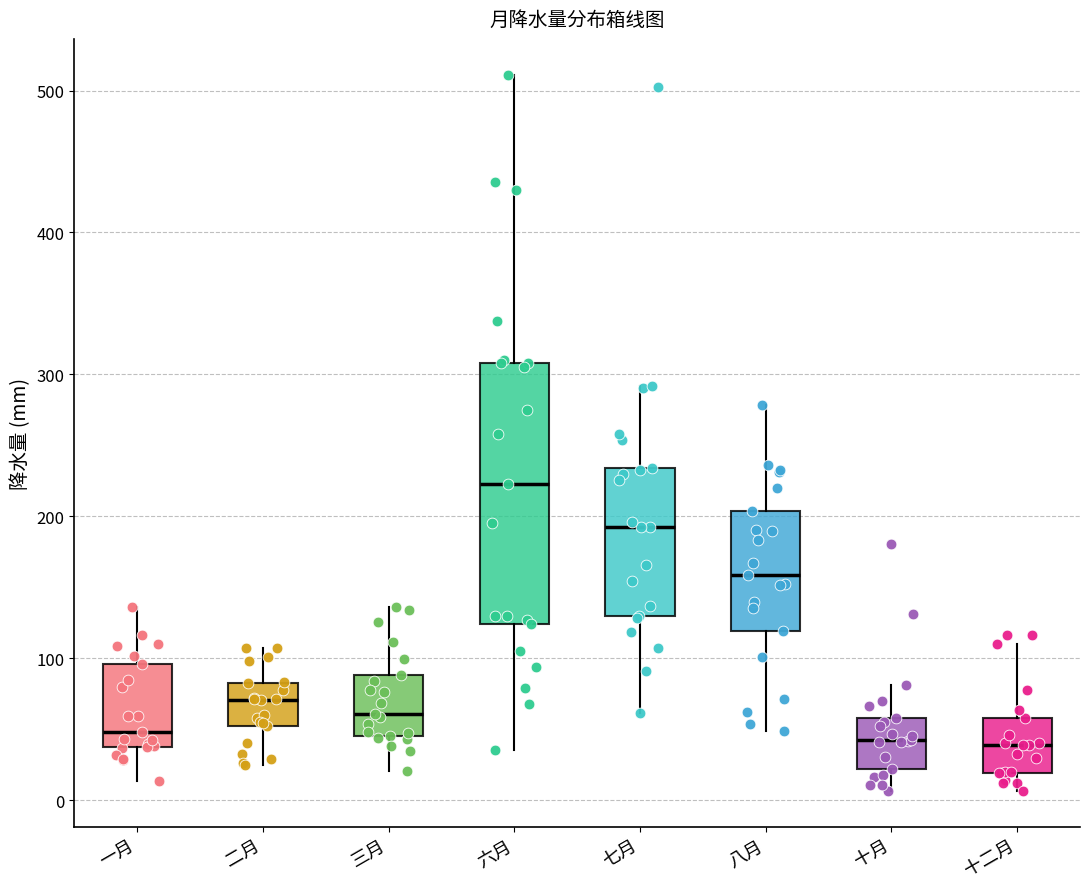

Reading left to right, transcribe this box plot: for each box, give where its median line is, the range the box spans, and where its two whiskers end, as read against the y-axis. The values are not printed on the chart, so give them approximately, as read against the axis.

一月: median 50, box 40 to 100, whiskers 10 to 140
二月: median 70, box 50 to 80, whiskers 30 to 110
三月: median 60, box 50 to 90, whiskers 20 to 140
六月: median 220, box 120 to 310, whiskers 40 to 510
七月: median 190, box 130 to 230, whiskers 60 to 290
八月: median 160, box 120 to 200, whiskers 50 to 280
十月: median 40, box 20 to 60, whiskers 10 to 80
十二月: median 40, box 20 to 60, whiskers 10 to 110